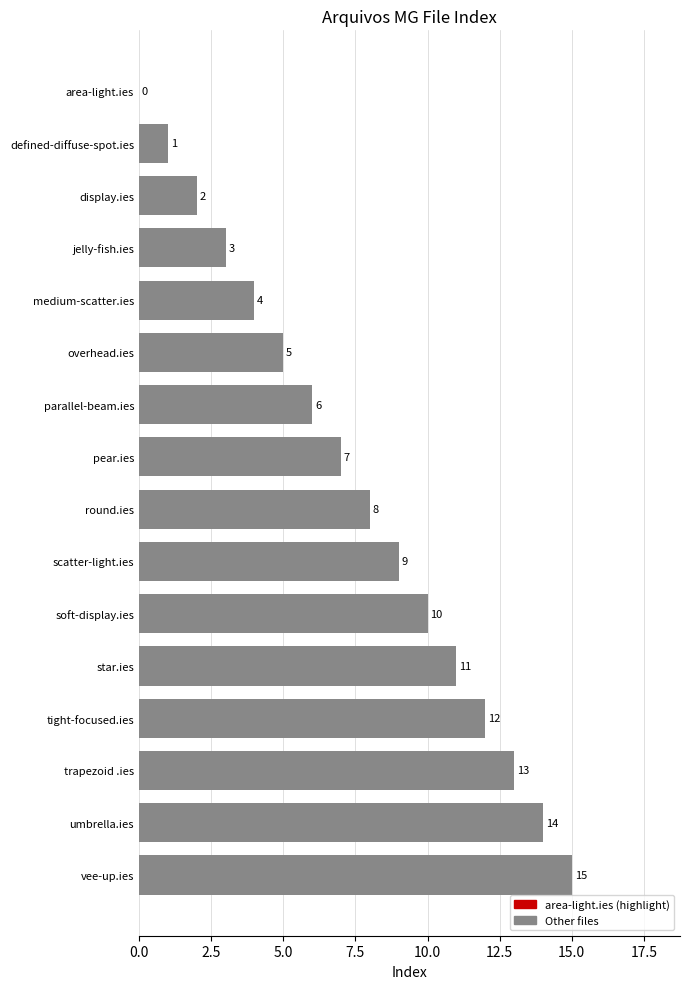

At which category does the chart reach its peak across all series?

vee-up.ies